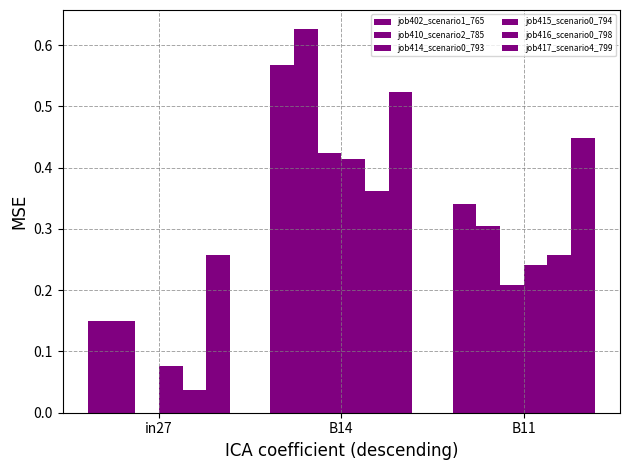

What is the minimum value for job417_scenario4_799?

0.3